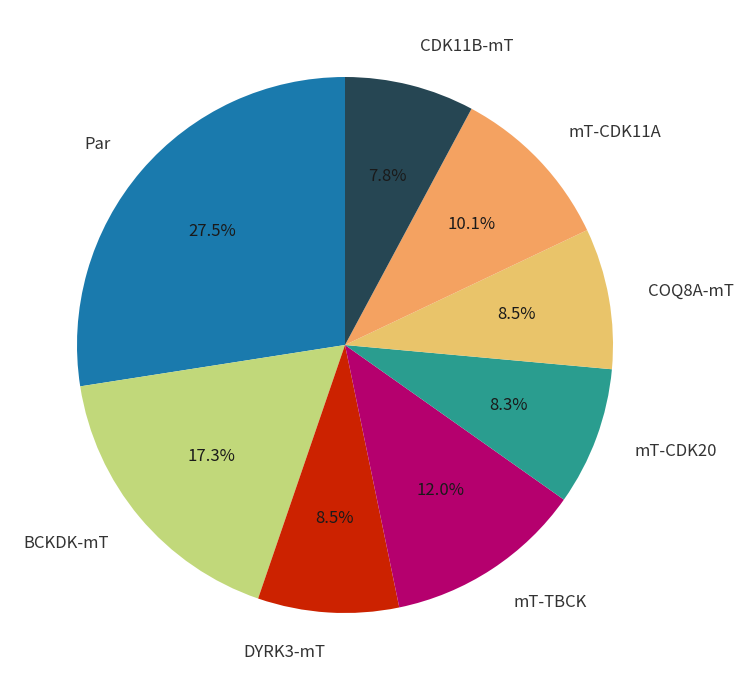

To the nearest percent, what is the average slice percentage?

12%